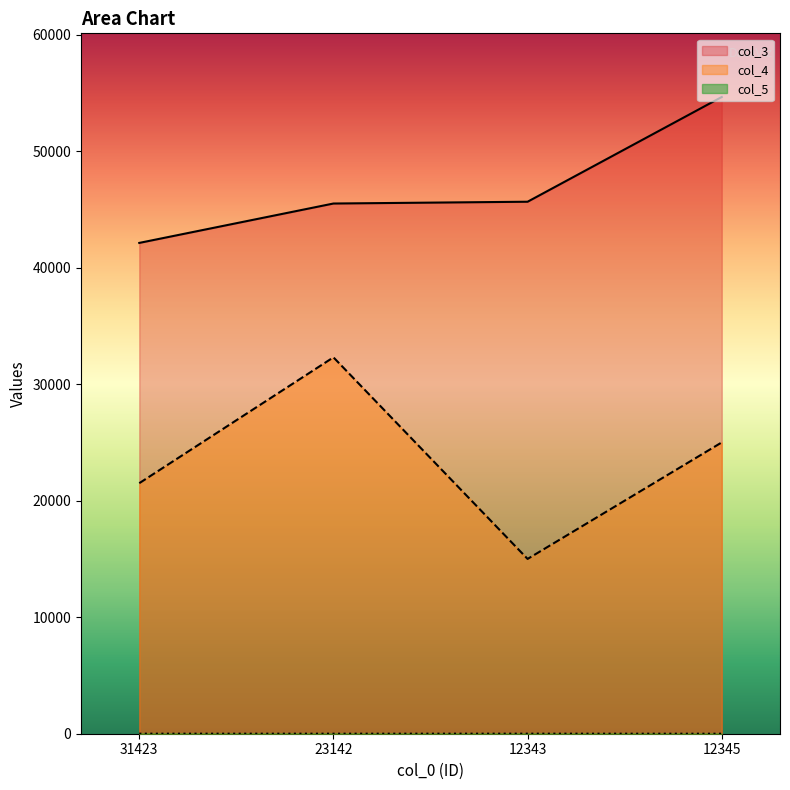

List the labels in order of col_4 value, largest first.

23142, 12345, 31423, 12343